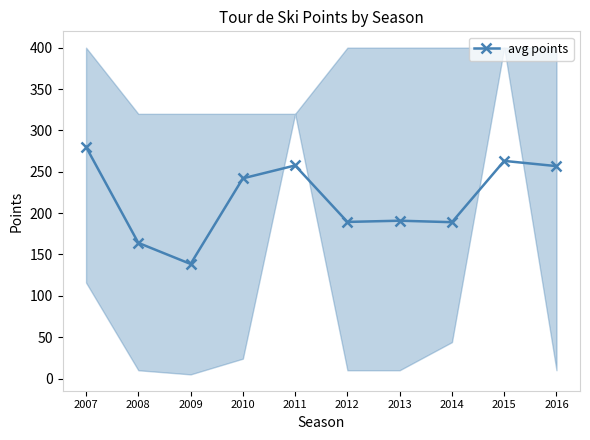

At which category does the chart reach its peak across all series?

2007